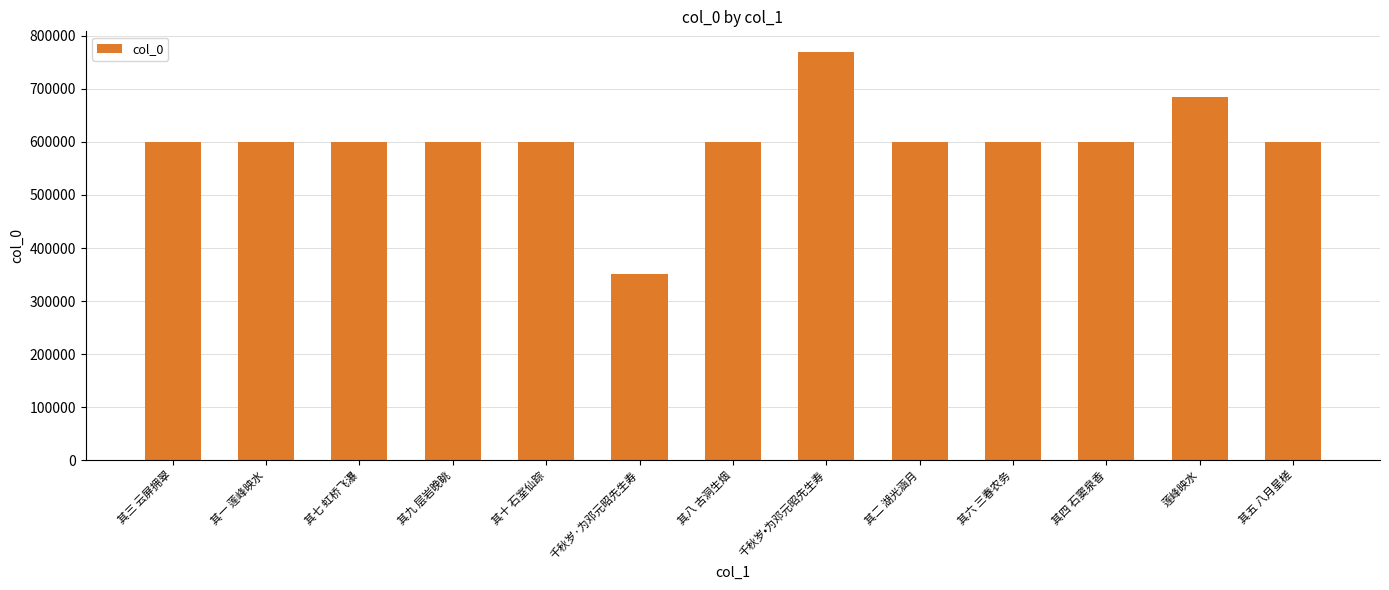

What is the value of the 5th bar from the left?

600762